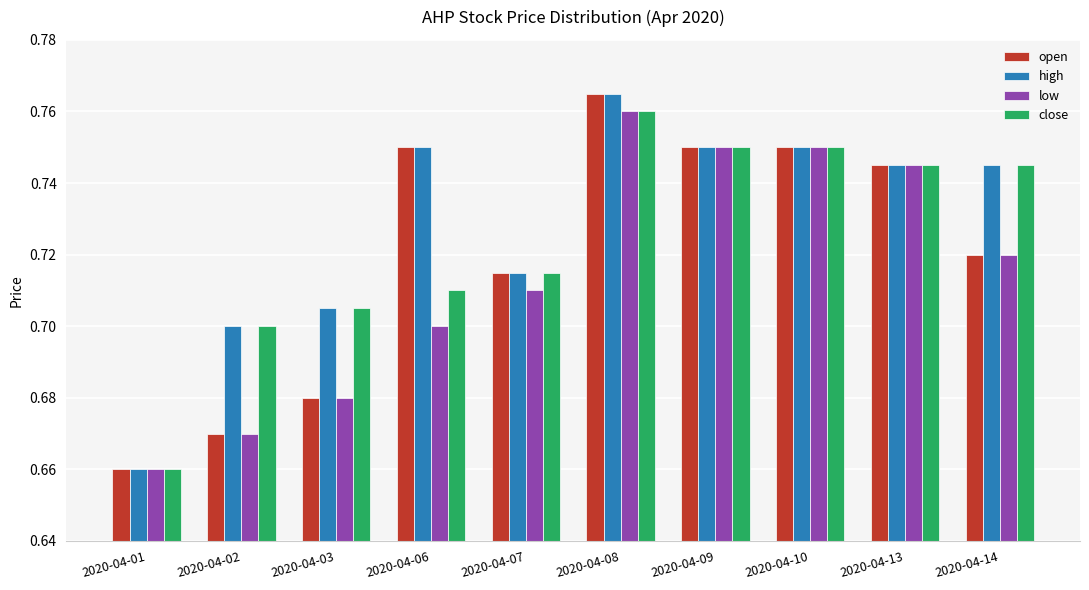

At which category is the sum across all series the highest?

2020-04-08